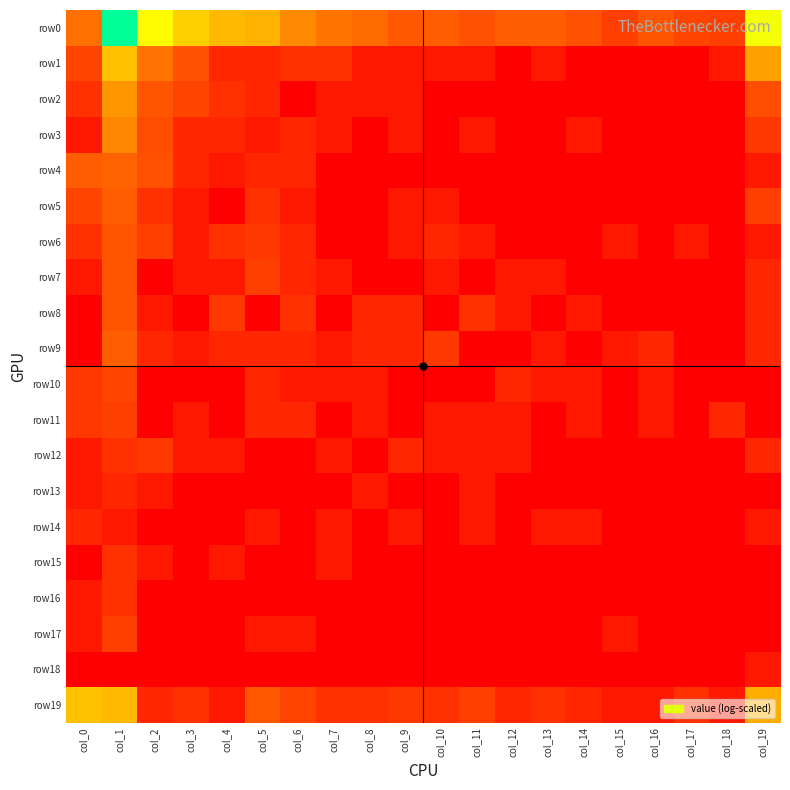

Reading right to left, what are all the values shown in this chart?

row0: col_19=5.9	col_18=1.8	col_17=1.9	col_16=2.4	col_15=1.8	col_14=2.3	col_13=2.6	col_12=2.6	col_11=2.3	col_10=2.6	col_9=2.5	col_8=3.0	col_7=3.2	col_6=3.6	col_5=4.3	col_4=4.4	col_3=4.9	col_2=5.7	col_1=8.6	col_0=3.1
row1: col_19=4.0	col_18=0.7	col_17=0.0	col_16=0.0	col_15=0.0	col_14=0.0	col_13=0.7	col_12=0.0	col_11=0.7	col_10=0.7	col_9=0.7	col_8=0.7	col_7=1.4	col_6=1.4	col_5=1.1	col_4=1.1	col_3=2.3	col_2=3.1	col_1=4.6	col_0=1.9
row2: col_19=2.2	col_18=0.0	col_17=0.0	col_16=0.0	col_15=0.0	col_14=0.0	col_13=0.0	col_12=0.0	col_11=0.0	col_10=0.0	col_9=0.7	col_8=0.7	col_7=0.7	col_6=0.0	col_5=1.1	col_4=1.4	col_3=1.9	col_2=2.4	col_1=3.8	col_0=1.4
row3: col_19=1.6	col_18=0.0	col_17=0.0	col_16=0.0	col_15=0.0	col_14=0.7	col_13=0.0	col_12=0.0	col_11=0.7	col_10=0.0	col_9=0.7	col_8=0.0	col_7=0.7	col_6=1.1	col_5=0.7	col_4=1.1	col_3=1.1	col_2=2.2	col_1=3.5	col_0=0.7
row4: col_19=0.7	col_18=0.0	col_17=0.0	col_16=0.0	col_15=0.0	col_14=0.0	col_13=0.0	col_12=0.0	col_11=0.0	col_10=0.0	col_9=0.0	col_8=0.0	col_7=0.0	col_6=1.1	col_5=1.1	col_4=0.7	col_3=1.1	col_2=2.3	col_1=2.8	col_0=2.6
row5: col_19=1.8	col_18=0.0	col_17=0.0	col_16=0.0	col_15=0.0	col_14=0.0	col_13=0.0	col_12=0.0	col_11=0.0	col_10=0.7	col_9=0.7	col_8=0.0	col_7=0.0	col_6=0.7	col_5=1.4	col_4=0.0	col_3=0.7	col_2=1.4	col_1=2.6	col_0=1.9
row6: col_19=0.7	col_18=0.0	col_17=0.7	col_16=0.0	col_15=0.7	col_14=0.0	col_13=0.0	col_12=0.0	col_11=0.7	col_10=1.1	col_9=0.7	col_8=0.0	col_7=0.0	col_6=1.1	col_5=1.6	col_4=1.4	col_3=0.7	col_2=1.8	col_1=2.4	col_0=1.4
row7: col_19=1.1	col_18=0.0	col_17=0.0	col_16=0.0	col_15=0.0	col_14=0.0	col_13=0.7	col_12=0.7	col_11=0.0	col_10=0.7	col_9=0.0	col_8=0.0	col_7=0.7	col_6=1.1	col_5=1.8	col_4=0.7	col_3=0.7	col_2=0.0	col_1=2.4	col_0=0.7
row8: col_19=1.1	col_18=0.0	col_17=0.0	col_16=0.0	col_15=0.0	col_14=0.7	col_13=0.0	col_12=0.7	col_11=1.4	col_10=0.0	col_9=1.1	col_8=1.1	col_7=0.0	col_6=1.4	col_5=0.0	col_4=1.6	col_3=0.0	col_2=0.7	col_1=2.4	col_0=0.0
row9: col_19=1.1	col_18=0.0	col_17=0.0	col_16=1.1	col_15=0.7	col_14=0.0	col_13=0.7	col_12=0.0	col_11=0.0	col_10=1.6	col_9=1.1	col_8=1.1	col_7=0.7	col_6=1.1	col_5=1.1	col_4=1.1	col_3=0.7	col_2=1.1	col_1=2.7	col_0=0.0
row10: col_19=0.0	col_18=0.0	col_17=0.0	col_16=0.7	col_15=0.0	col_14=0.7	col_13=0.7	col_12=1.1	col_11=0.0	col_10=0.0	col_9=0.0	col_8=0.7	col_7=0.7	col_6=0.7	col_5=1.1	col_4=0.0	col_3=0.0	col_2=0.0	col_1=1.9	col_0=1.6
row11: col_19=0.0	col_18=1.1	col_17=0.0	col_16=0.7	col_15=0.0	col_14=0.7	col_13=0.0	col_12=0.7	col_11=0.7	col_10=0.7	col_9=0.0	col_8=0.7	col_7=0.0	col_6=1.1	col_5=1.1	col_4=0.0	col_3=0.7	col_2=0.0	col_1=1.8	col_0=1.6
row12: col_19=1.1	col_18=0.0	col_17=0.0	col_16=0.0	col_15=0.0	col_14=0.0	col_13=0.0	col_12=0.7	col_11=0.7	col_10=0.7	col_9=1.1	col_8=0.0	col_7=0.7	col_6=0.0	col_5=0.0	col_4=0.7	col_3=0.7	col_2=1.6	col_1=1.4	col_0=0.7
row13: col_19=0.0	col_18=0.0	col_17=0.0	col_16=0.0	col_15=0.0	col_14=0.0	col_13=0.0	col_12=0.0	col_11=0.7	col_10=0.0	col_9=0.0	col_8=0.7	col_7=0.0	col_6=0.0	col_5=0.0	col_4=0.0	col_3=0.0	col_2=0.7	col_1=1.1	col_0=0.7
row14: col_19=0.7	col_18=0.0	col_17=0.0	col_16=0.0	col_15=0.0	col_14=0.7	col_13=0.7	col_12=0.0	col_11=0.7	col_10=0.0	col_9=0.7	col_8=0.0	col_7=0.7	col_6=0.0	col_5=0.7	col_4=0.0	col_3=0.0	col_2=0.0	col_1=0.7	col_0=1.1
row15: col_19=0.0	col_18=0.0	col_17=0.0	col_16=0.0	col_15=0.0	col_14=0.0	col_13=0.0	col_12=0.0	col_11=0.0	col_10=0.0	col_9=0.0	col_8=0.0	col_7=0.7	col_6=0.0	col_5=0.0	col_4=0.7	col_3=0.0	col_2=0.7	col_1=1.4	col_0=0.0
row16: col_19=0.0	col_18=0.0	col_17=0.0	col_16=0.0	col_15=0.0	col_14=0.0	col_13=0.0	col_12=0.0	col_11=0.0	col_10=0.0	col_9=0.0	col_8=0.0	col_7=0.0	col_6=0.0	col_5=0.0	col_4=0.0	col_3=0.0	col_2=0.0	col_1=1.4	col_0=0.7
row17: col_19=0.0	col_18=0.0	col_17=0.0	col_16=0.0	col_15=0.7	col_14=0.0	col_13=0.0	col_12=0.0	col_11=0.0	col_10=0.0	col_9=0.0	col_8=0.0	col_7=0.0	col_6=0.7	col_5=0.7	col_4=0.0	col_3=0.0	col_2=0.0	col_1=1.8	col_0=0.7
row18: col_19=0.7	col_18=0.0	col_17=0.0	col_16=0.0	col_15=0.0	col_14=0.0	col_13=0.0	col_12=0.0	col_11=0.0	col_10=0.0	col_9=0.0	col_8=0.0	col_7=0.0	col_6=0.0	col_5=0.0	col_4=0.0	col_3=0.0	col_2=0.0	col_1=0.0	col_0=0.0
row19: col_19=4.2	col_18=0.7	col_17=1.4	col_16=0.7	col_15=0.7	col_14=1.1	col_13=1.4	col_12=1.1	col_11=1.8	col_10=1.4	col_9=1.6	col_8=1.4	col_7=1.4	col_6=1.9	col_5=2.5	col_4=0.7	col_3=1.4	col_2=1.1	col_1=4.4	col_0=4.6